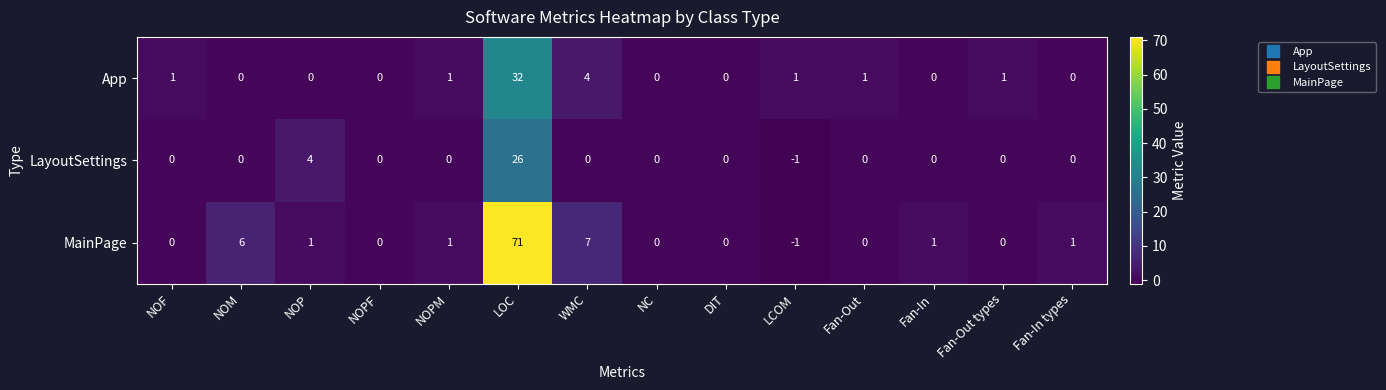

What is the maximum value for MainPage?

71